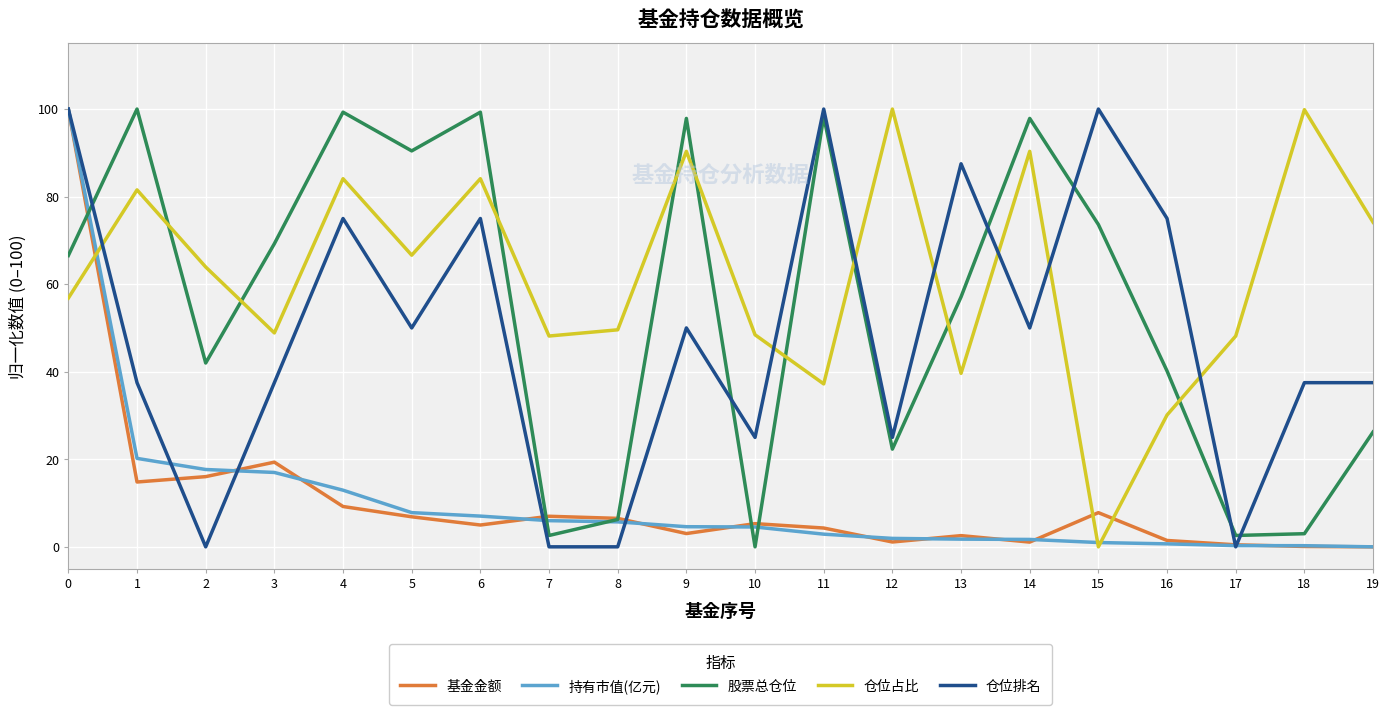

True or false: 仓位占比 has a value of 66.6 at 7.

False